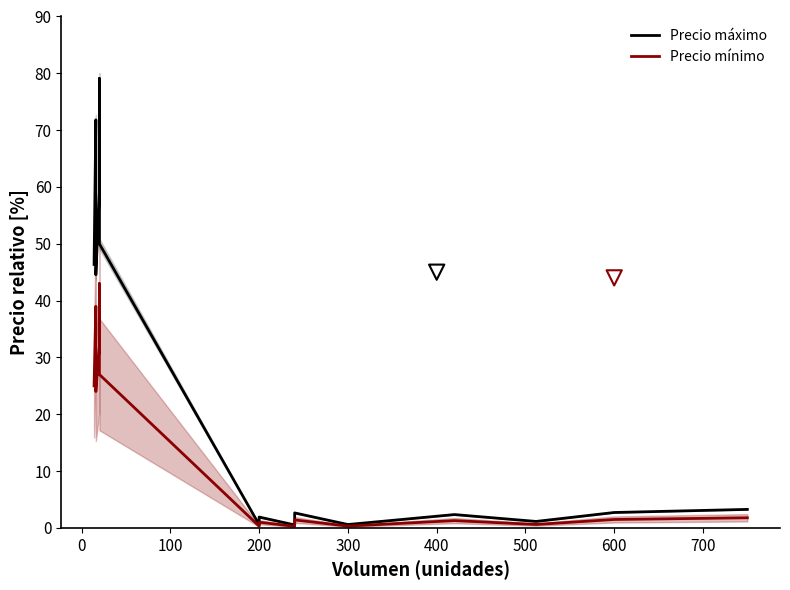

Is the value of Precio mínimo at 700 greater than the value of Precio máximo at 700?

No